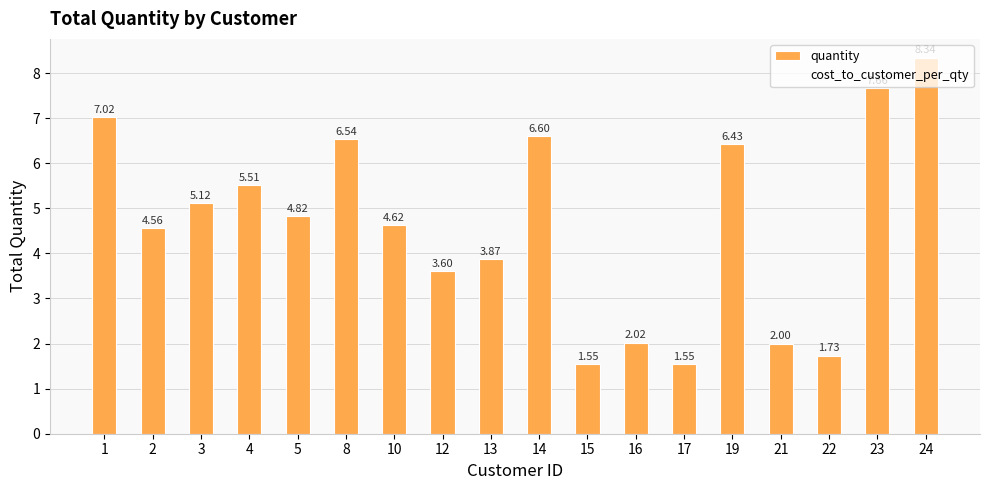

What is the difference between the second highest and minimum values?

6.1